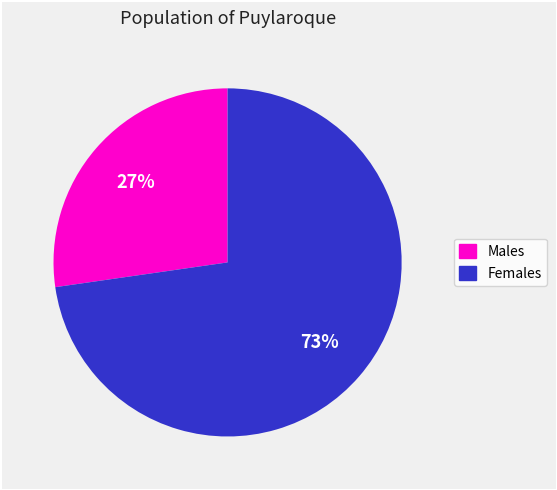

Which category has the smallest portion of the pie?

Males